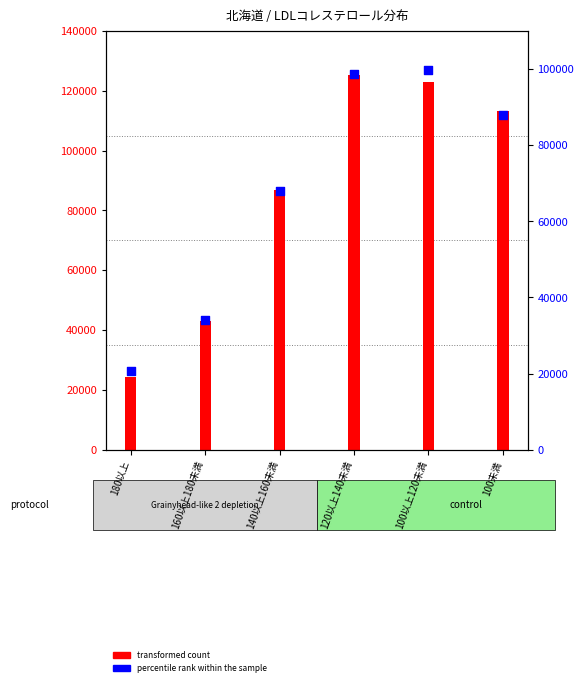

Which has a higher value, 100未満 or 140以上160未満?

100未満